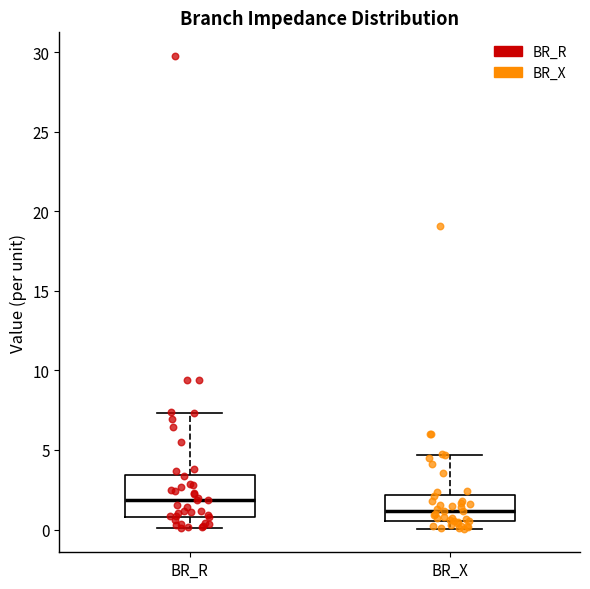

Where is the upper edge of the box for BR_X on the y-axis? The values are not printed on the chart, so give them approximately, as read against the axis.

2.0